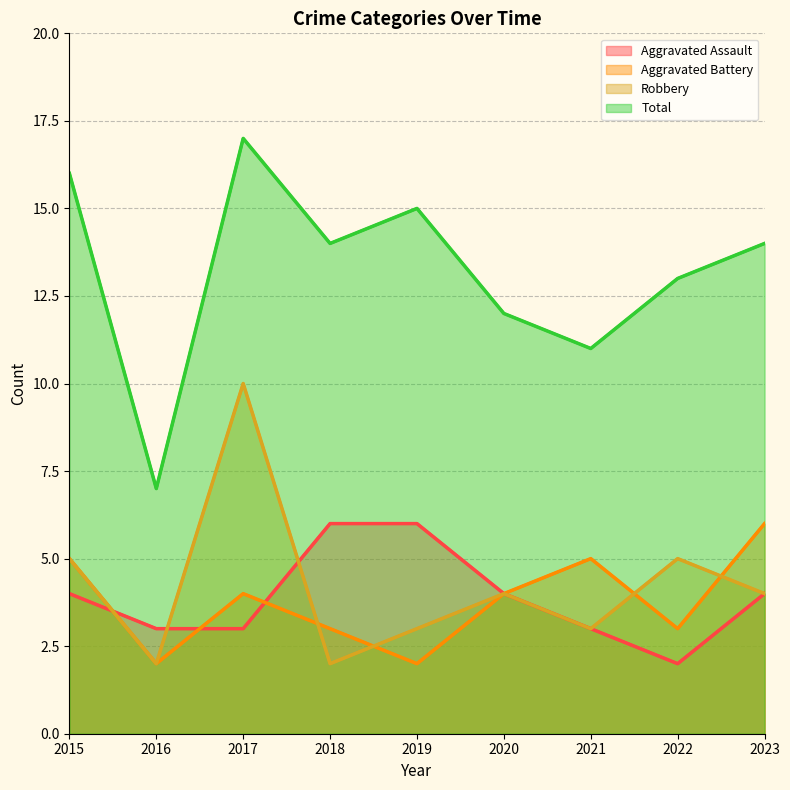

Which series has the largest range (max minus min)?

Total